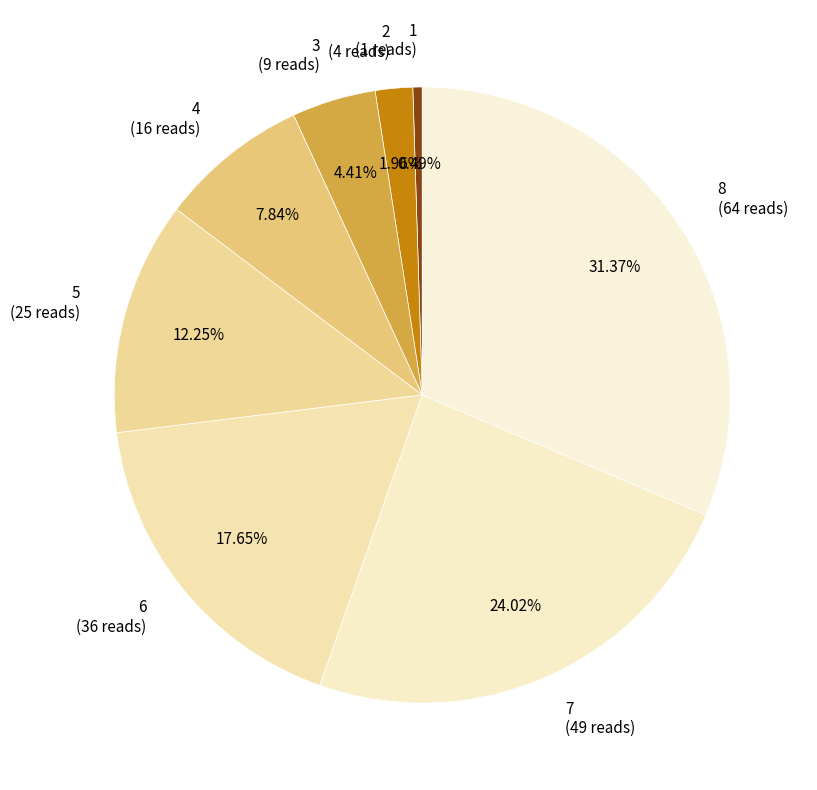

Between 8 and 2, which is larger?

8